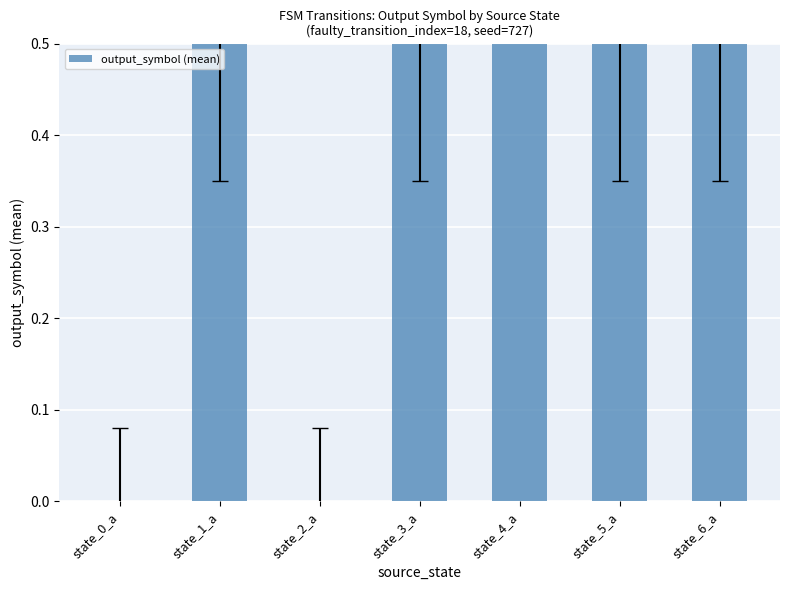

Reading left to right, what are all the values shown in this chart?

0.0	0.5	0.0	0.5	1.0	0.5	0.5